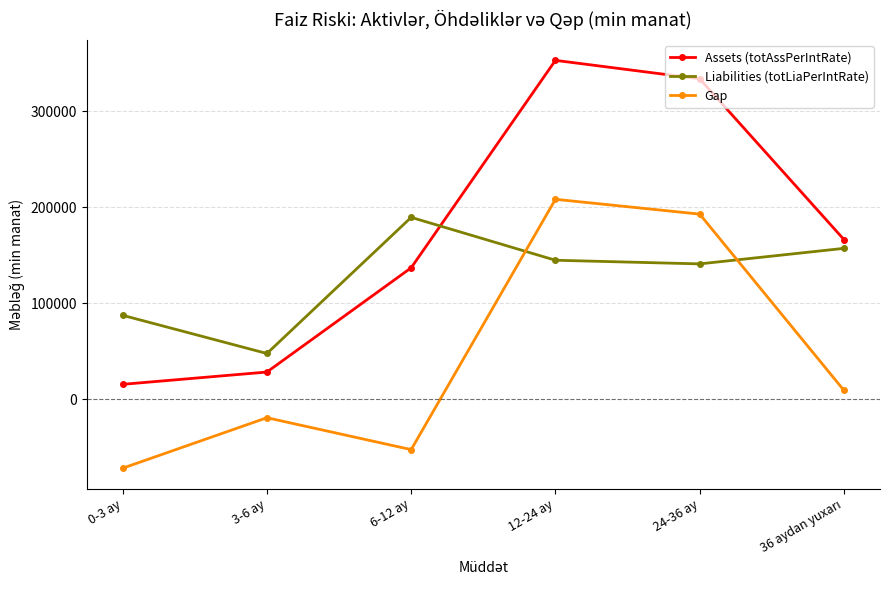

Between 12-24 ay and 24-36 ay, which series saw the biggest shift?

Assets (totAssPerIntRate)